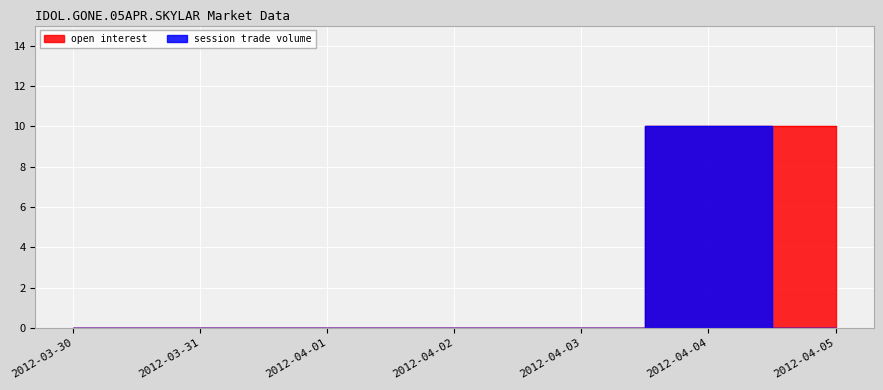

True or false: open interest and session trade volume intersect in this chart.

False